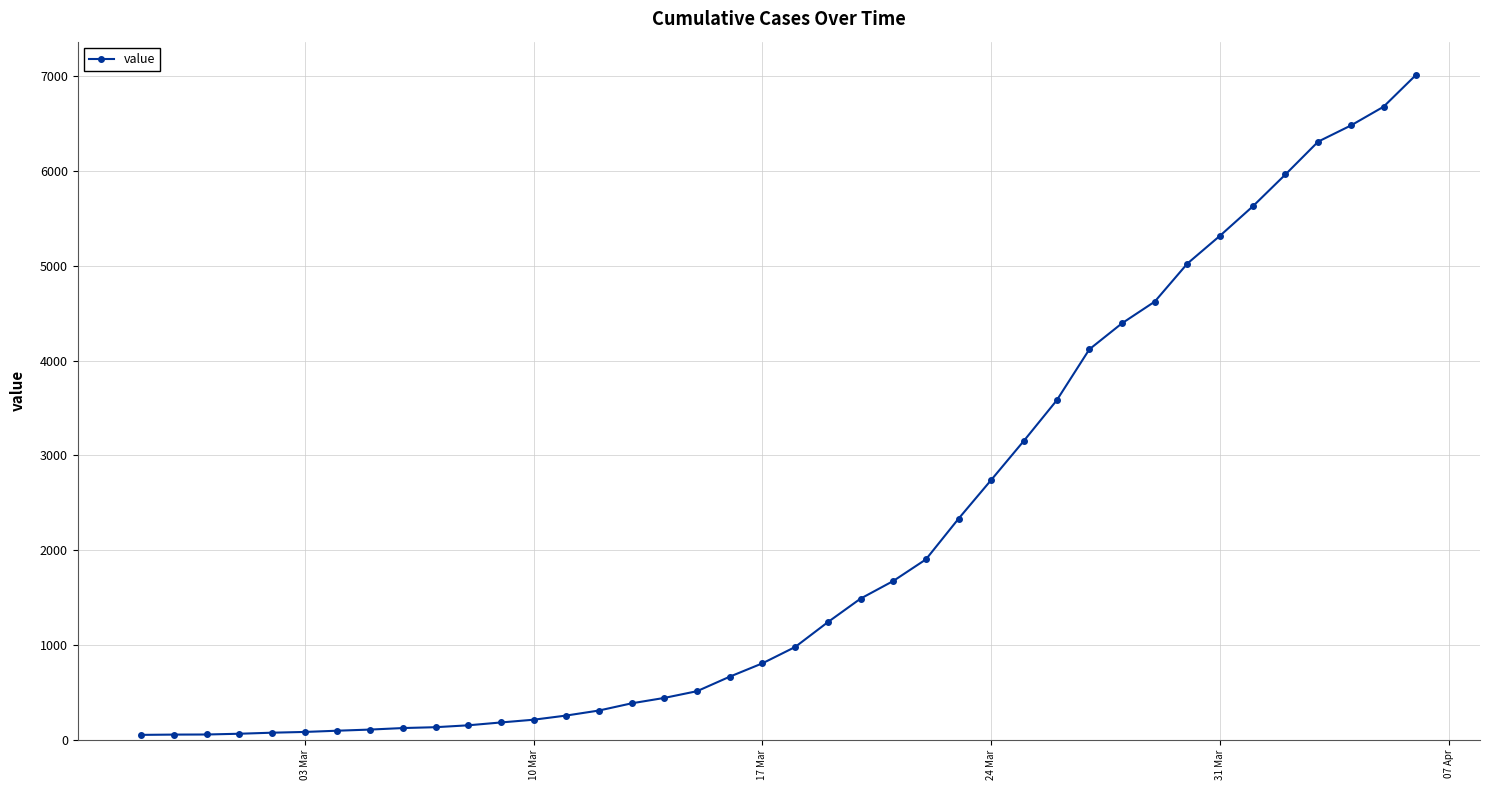

What is the difference between the maximum and minimum values?

6964